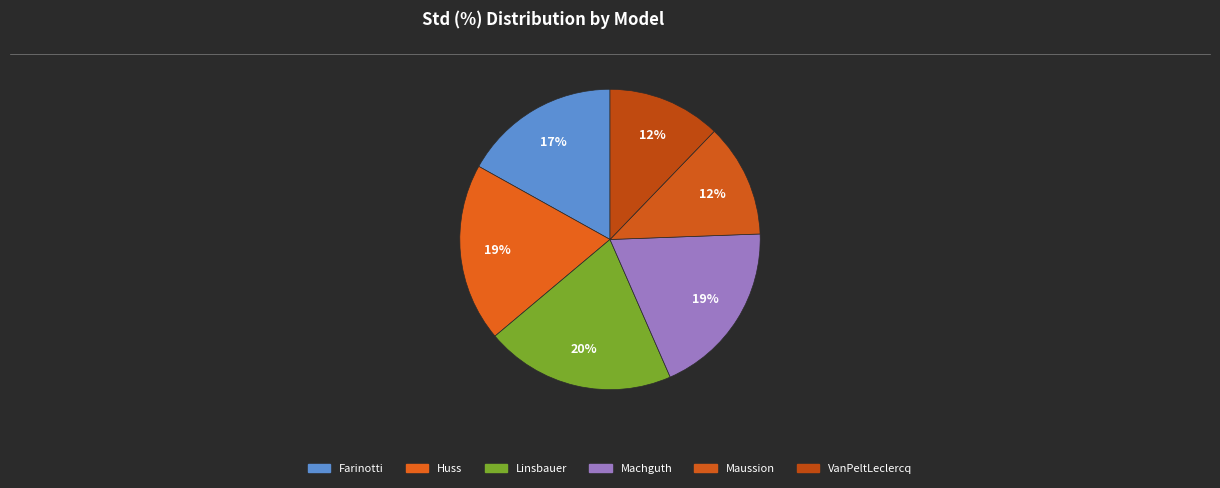

What is the smallest slice in the pie chart?

VanPeltLeclercq